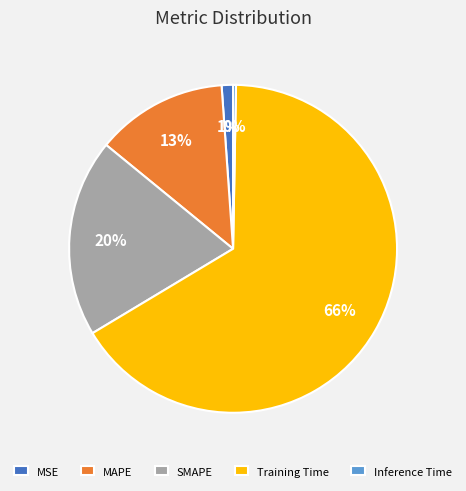

Is there a majority slice in this chart?

Yes